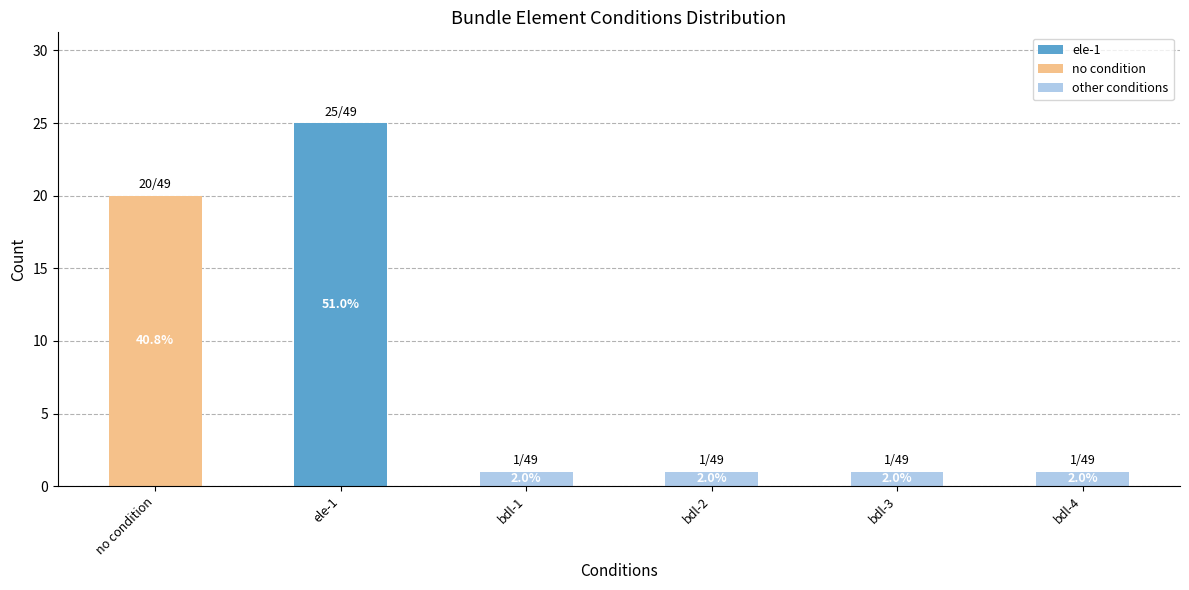

Reading left to right, what are all the values shown in this chart?

20	25	1	1	1	1